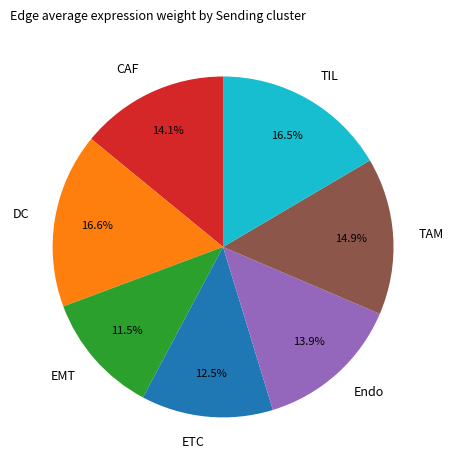

Between TIL and ETC, which is larger?

TIL